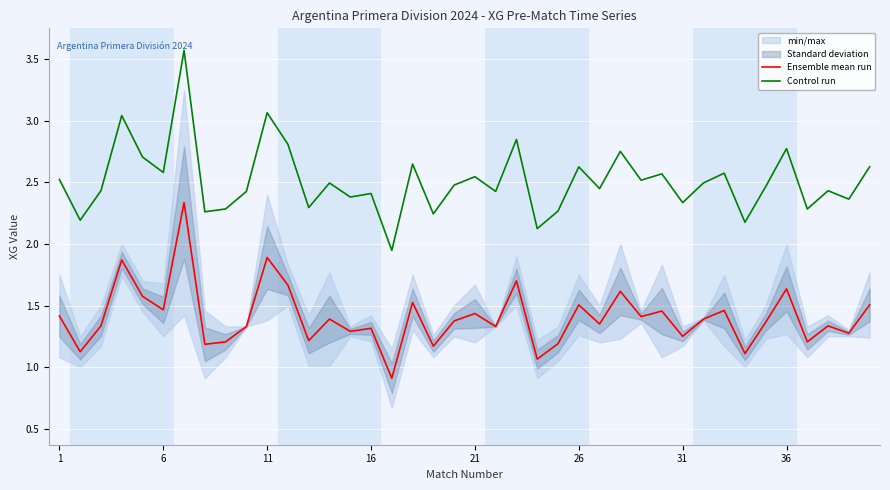

What is the lowest value of the Ensemble mean run series?

0.9